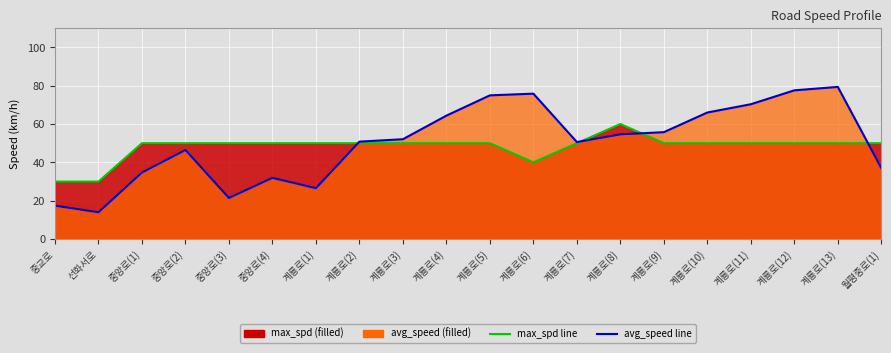

What is the spread (max minus min) of values at 계룡로(9)?

5.8